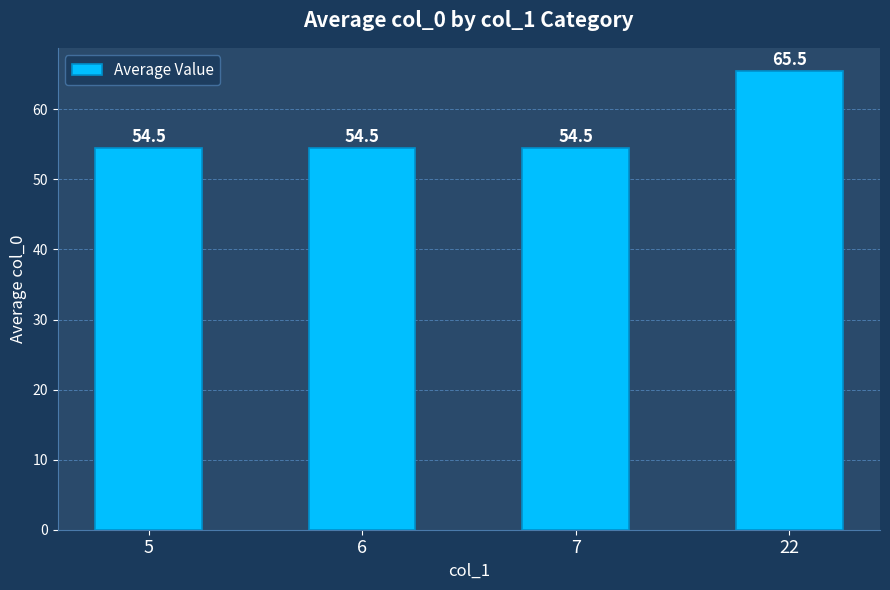

What is the minimum value shown in the chart?

54.5